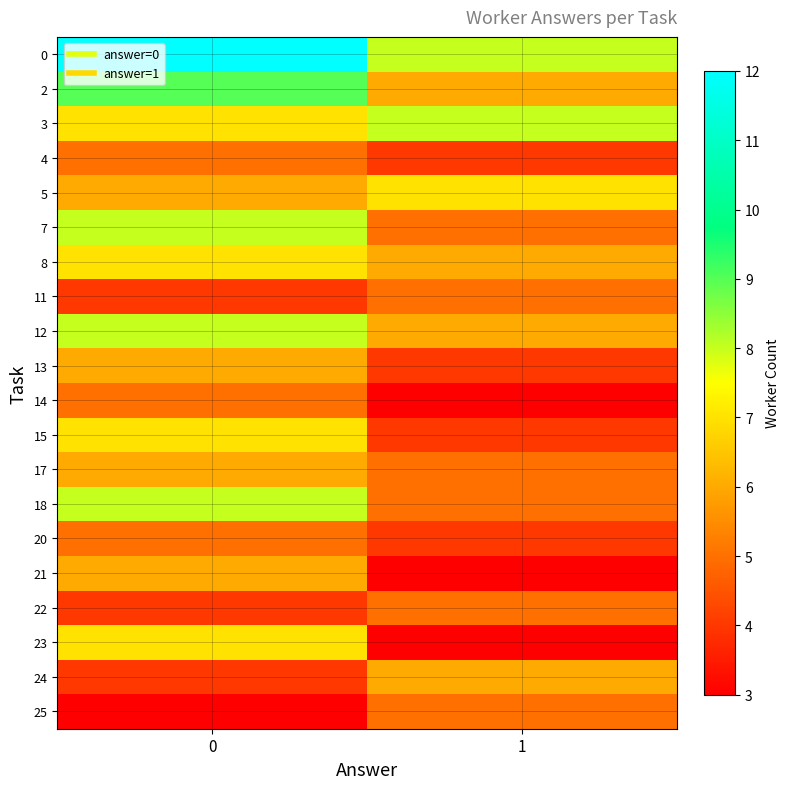

Reading left to right, transcribe all the data shown in this chart.

0: 0=12	1=8
2: 0=9	1=6
3: 0=7	1=8
4: 0=5	1=4
5: 0=6	1=7
7: 0=8	1=5
8: 0=7	1=6
11: 0=4	1=5
12: 0=8	1=6
13: 0=6	1=4
14: 0=5	1=3
15: 0=7	1=4
17: 0=6	1=5
18: 0=8	1=5
20: 0=5	1=4
21: 0=6	1=3
22: 0=4	1=5
23: 0=7	1=3
24: 0=4	1=6
25: 0=3	1=5